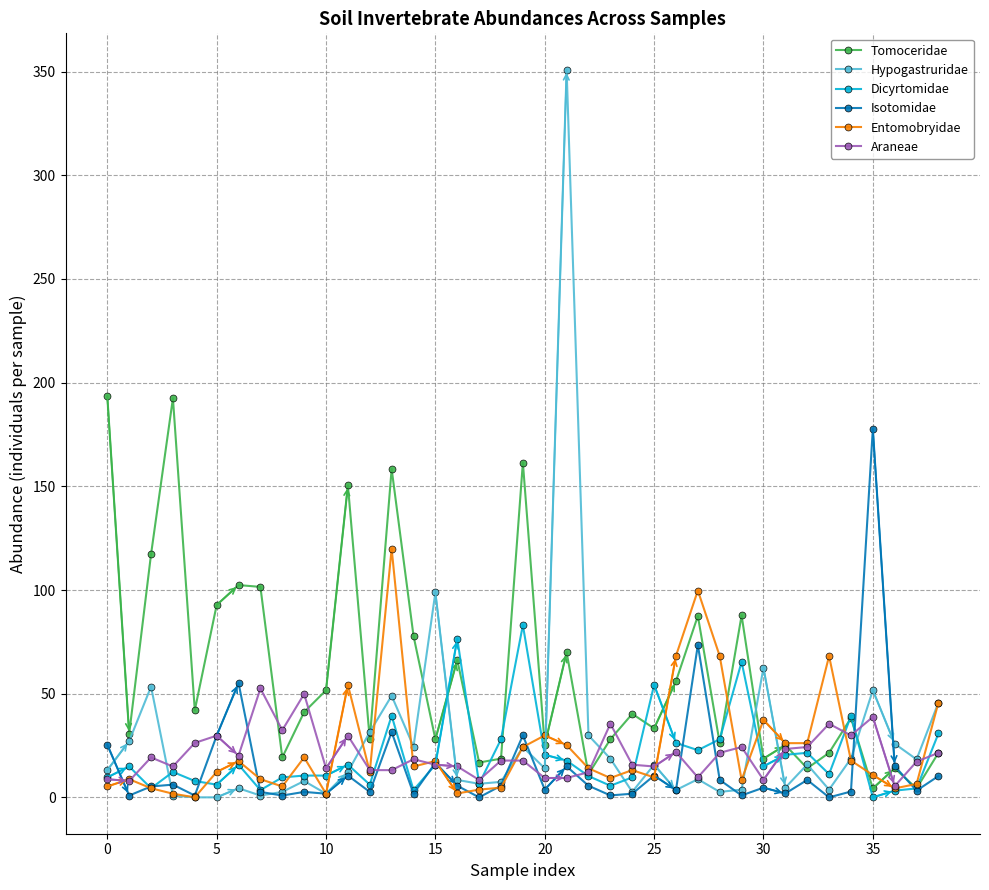

True or false: Isotomidae has more than 0 interior local peaks.

True